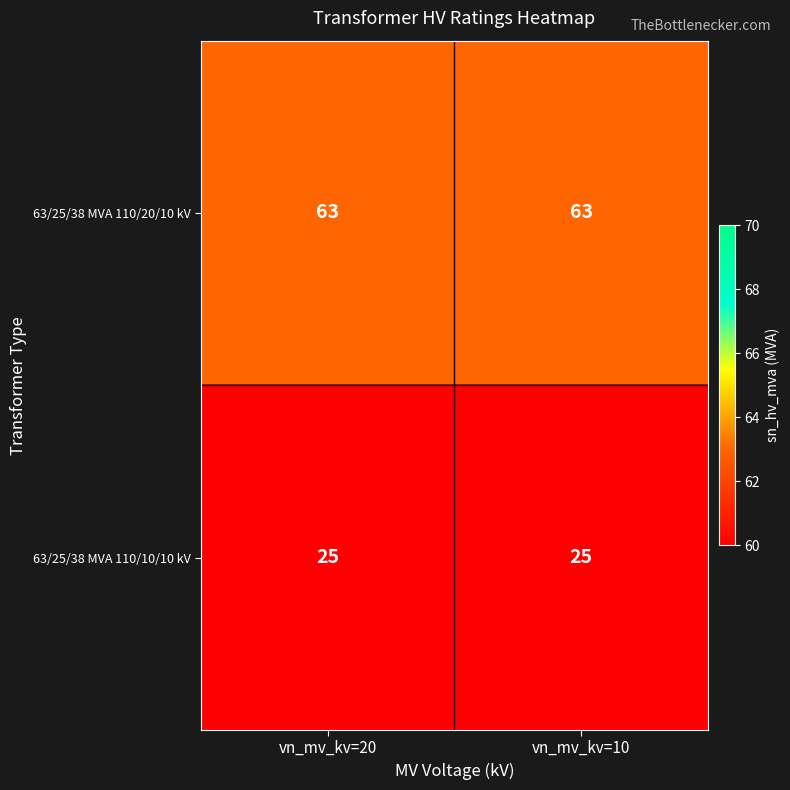

At vn_mv_kv=10, list the series in order from largest to smallest.

63/25/38 MVA 110/20/10 kV, 63/25/38 MVA 110/10/10 kV